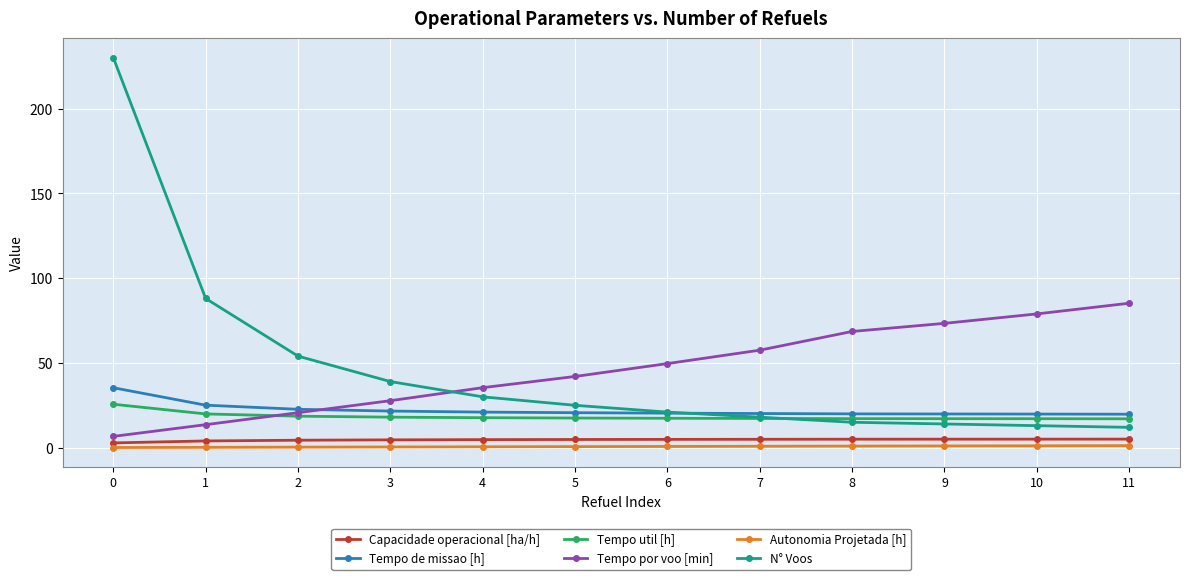

Rank the series at 10 from highest to lowest value.

Tempo por voo [min], Tempo de missao [h], Tempo util [h], N° Voos, Capacidade operacional [ha/h], Autonomia Projetada [h]